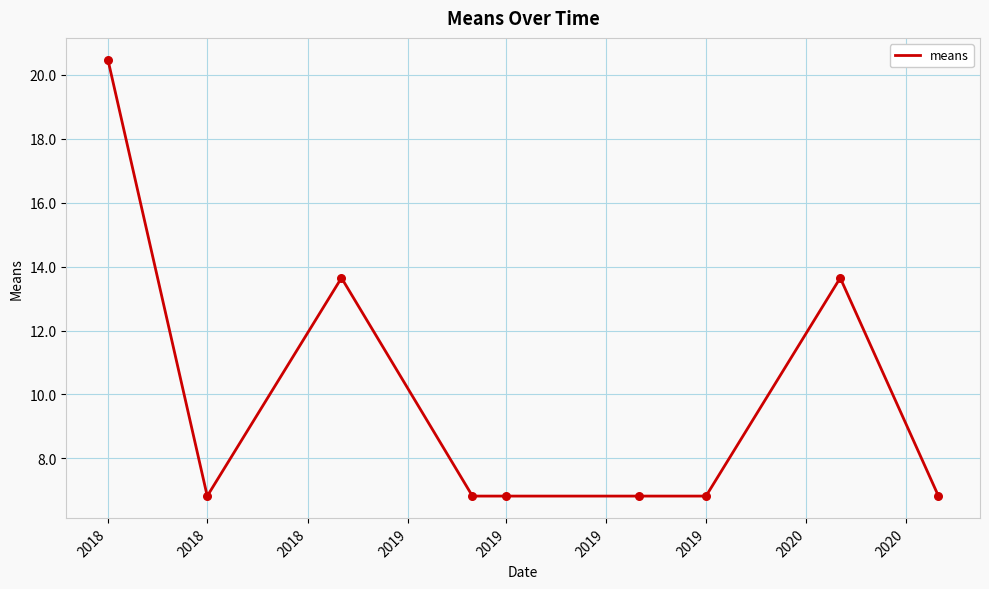

What is the difference between the maximum and minimum values?

13.6